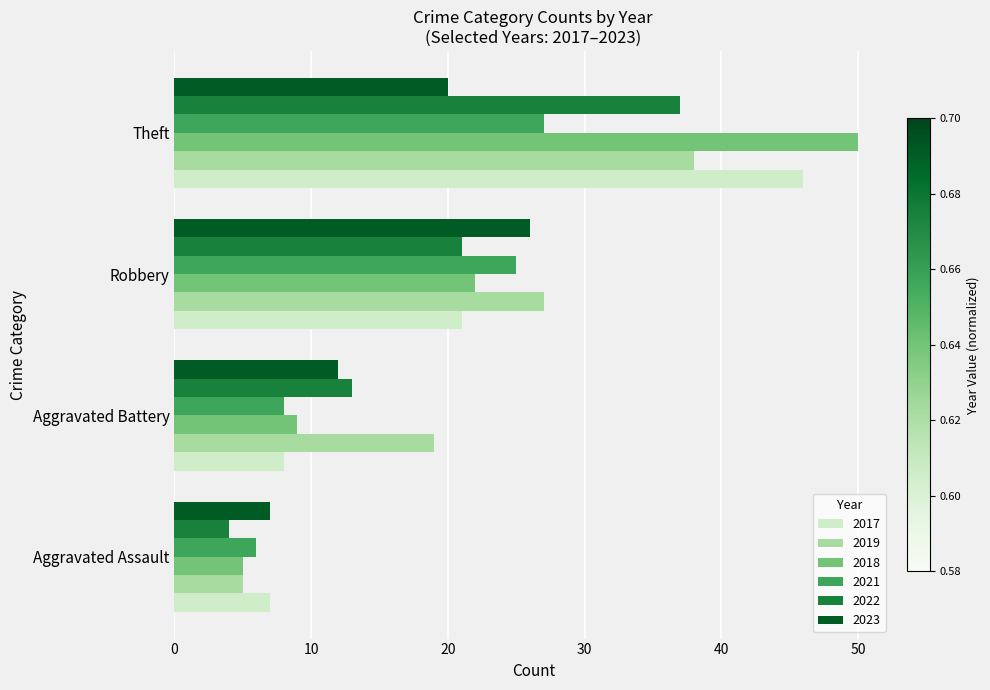

Which series changed the most between Aggravated Battery and Theft?

2018